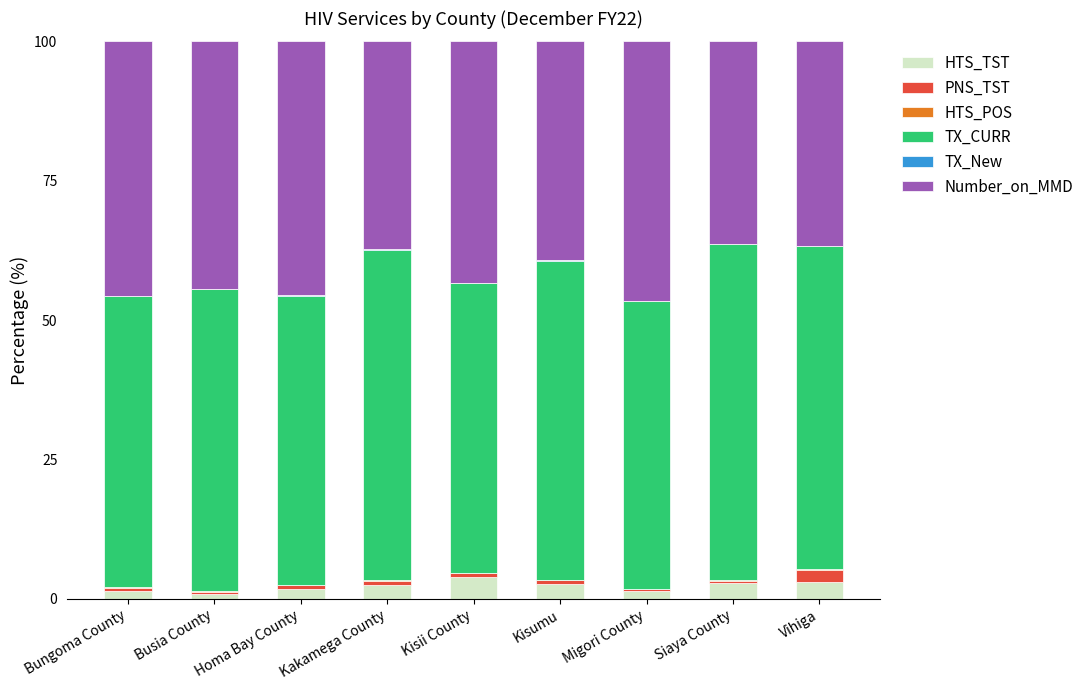

Are the bars grouped side by side (vs. stacked)?

No